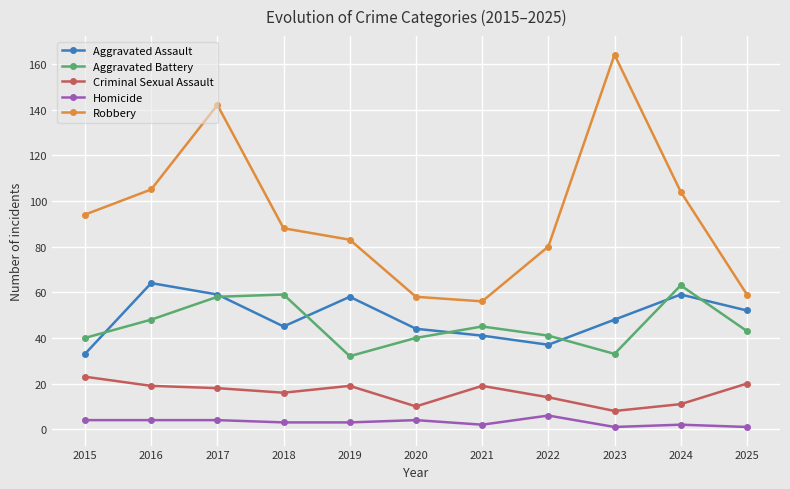

What is the value of the Robbery point at the 7th from the left?

56